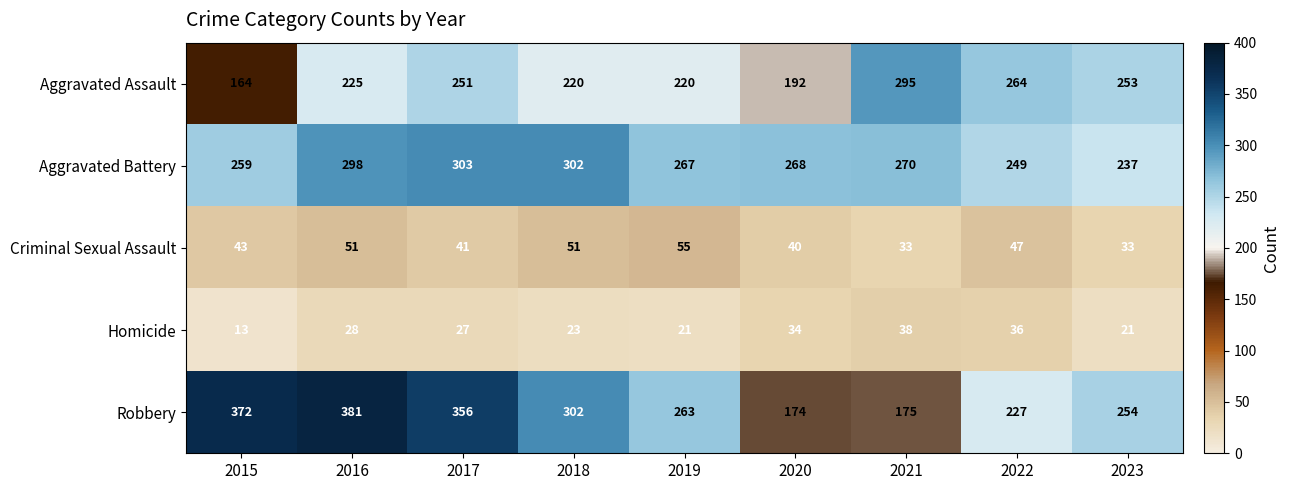

What is the sum of the Aggravated Battery values at 2018 and 2020?

570